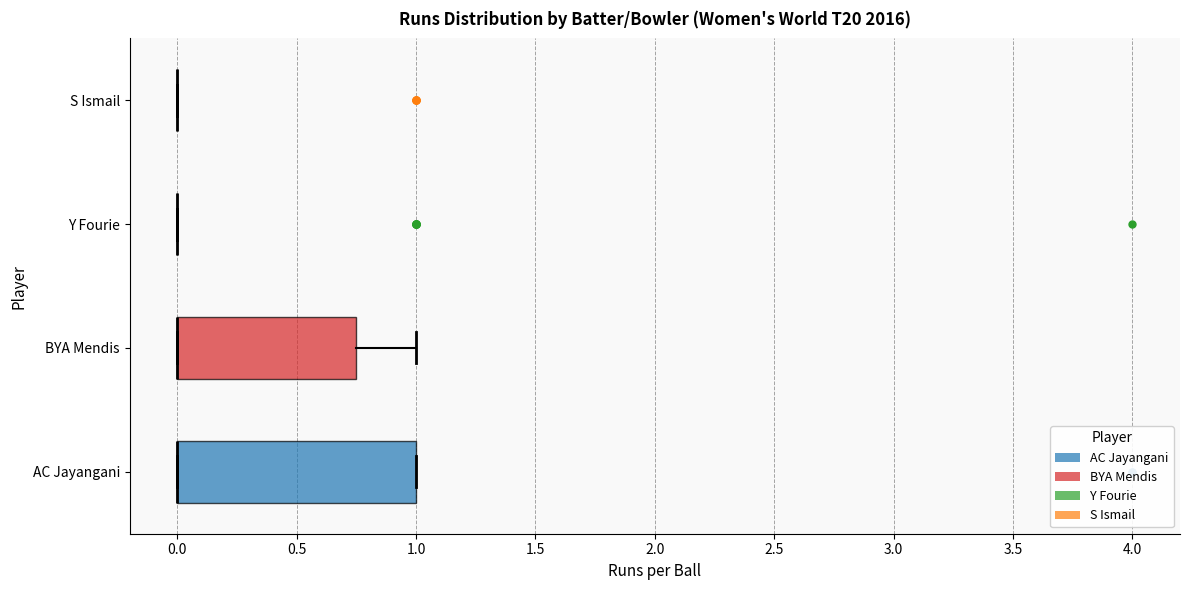

Comparing the boxes themselves (not the whiskers), which one is the widest?

AC Jayangani